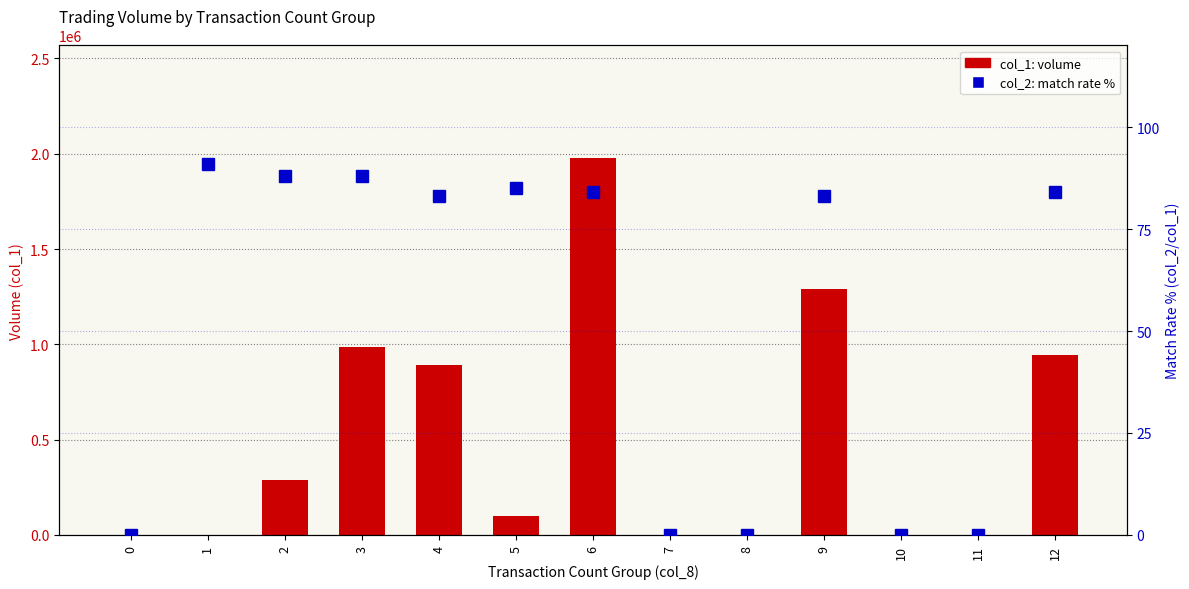

How many values in the col_2 match rate % series exceed 83?

6